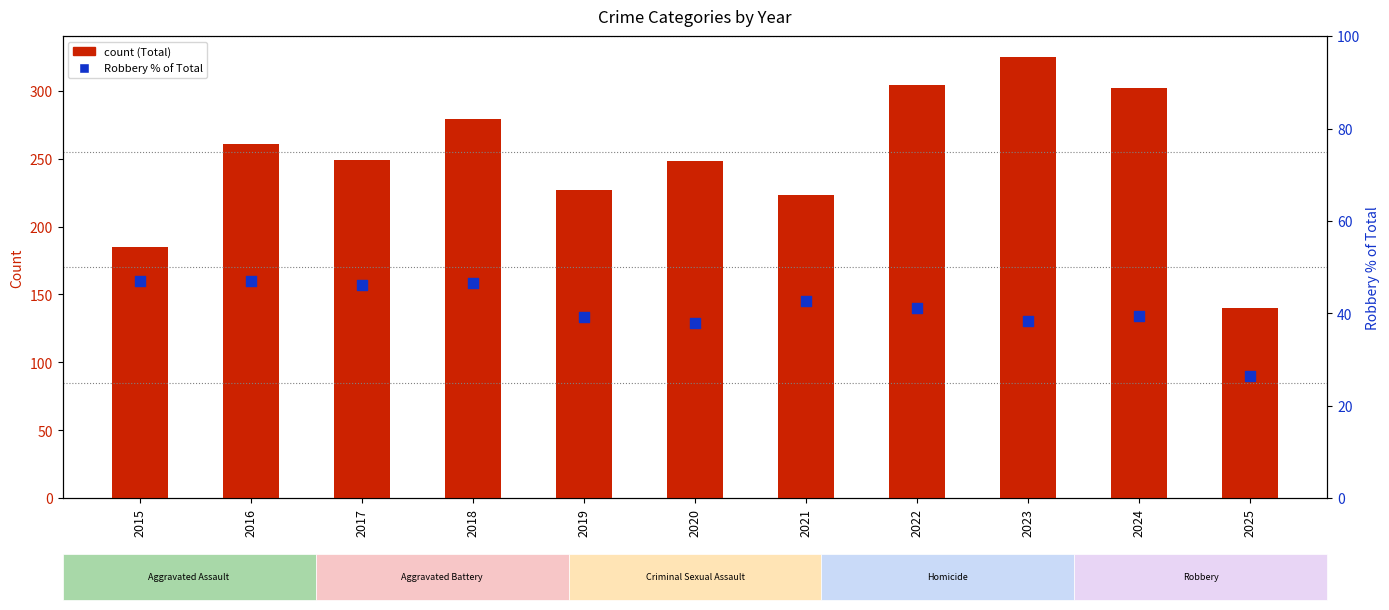

At how many categories does at least one series exceed 273?

4